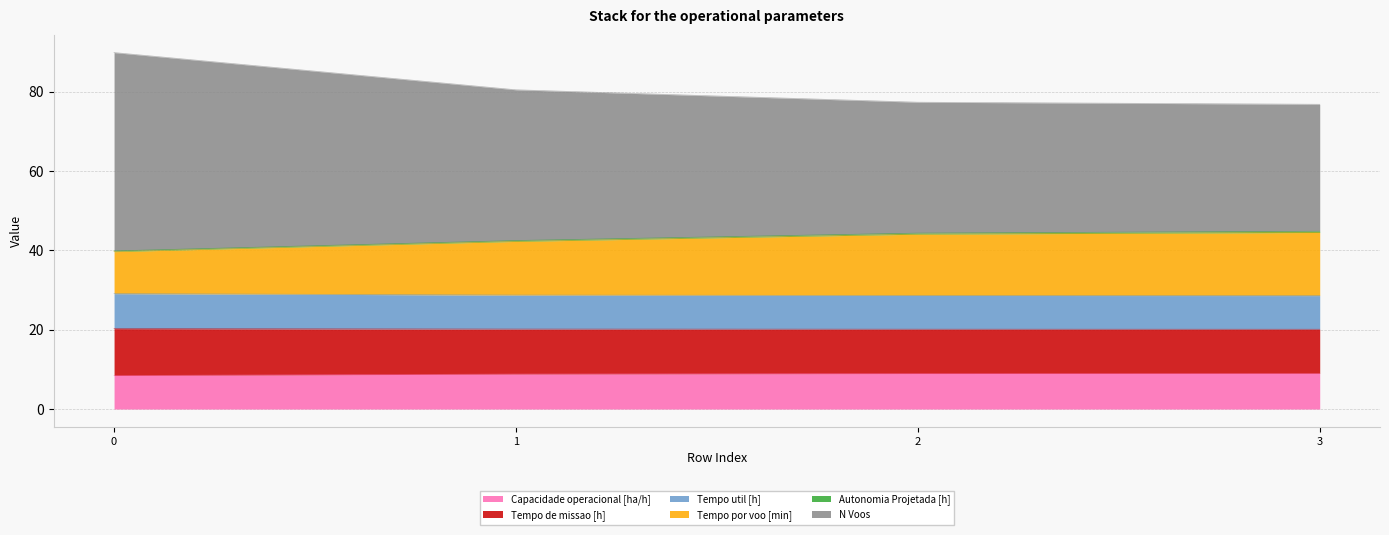

Where is N Voos nearest to the value 20?

3